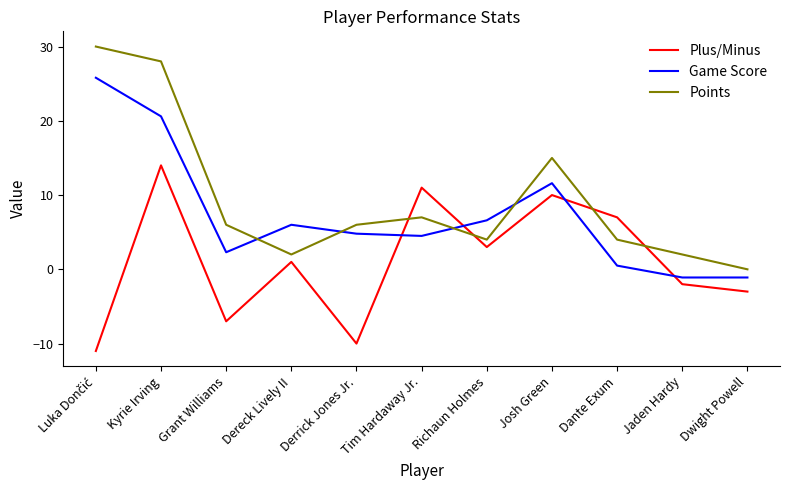

True or false: Plus/Minus and Points intersect in this chart.

True